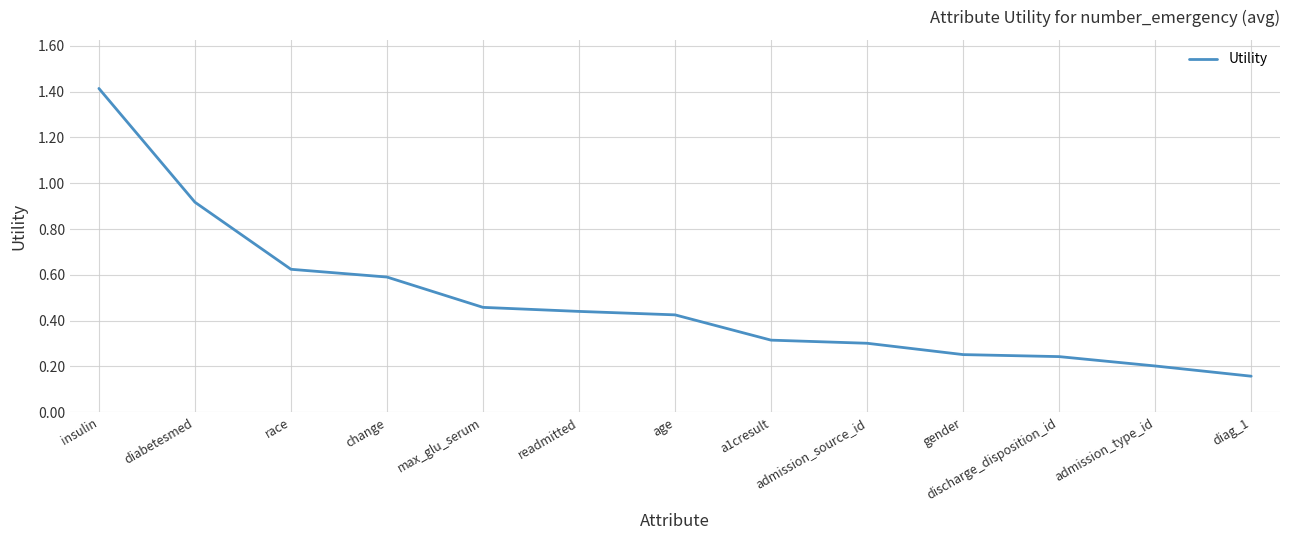

How many lines are shown in the chart?

1